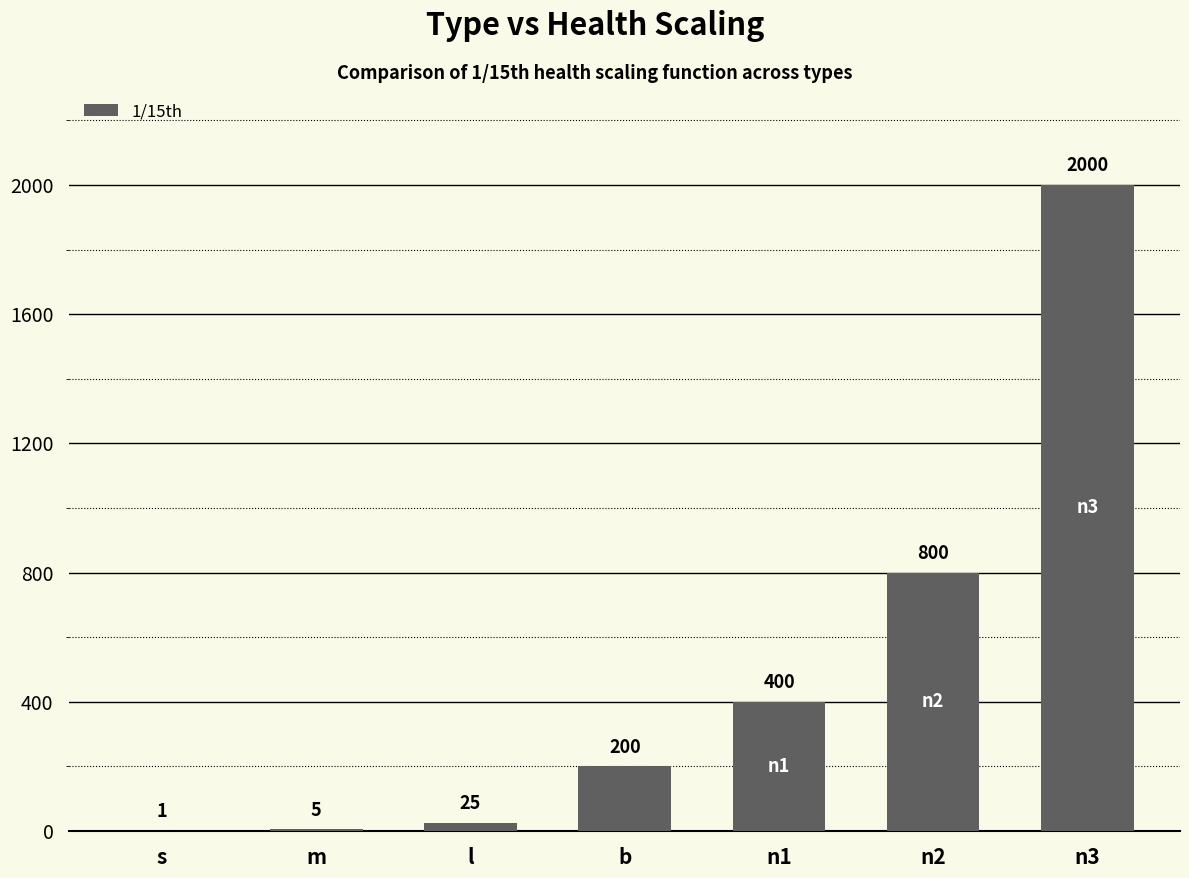

The value at s is 1. True or false?

True